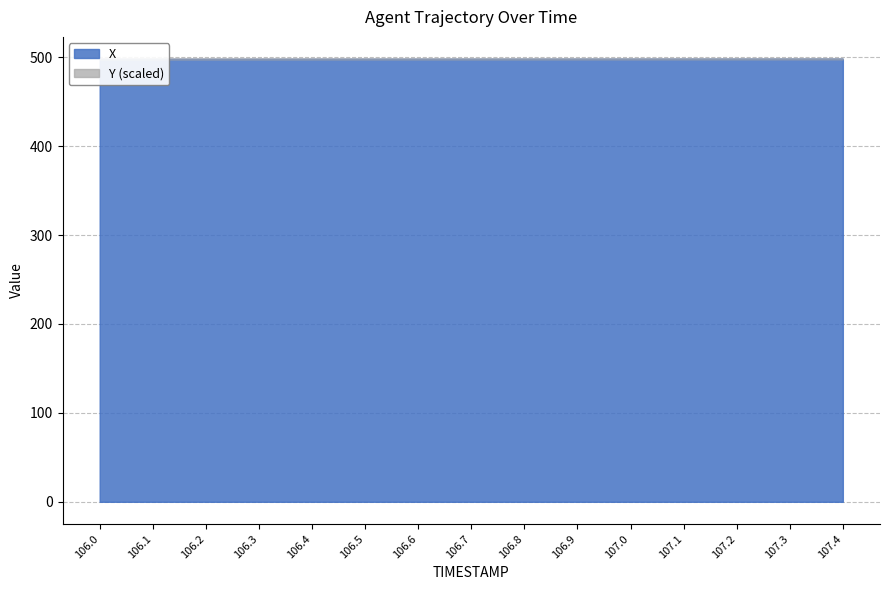

True or false: the data has more than 2 interior local peaks.

False